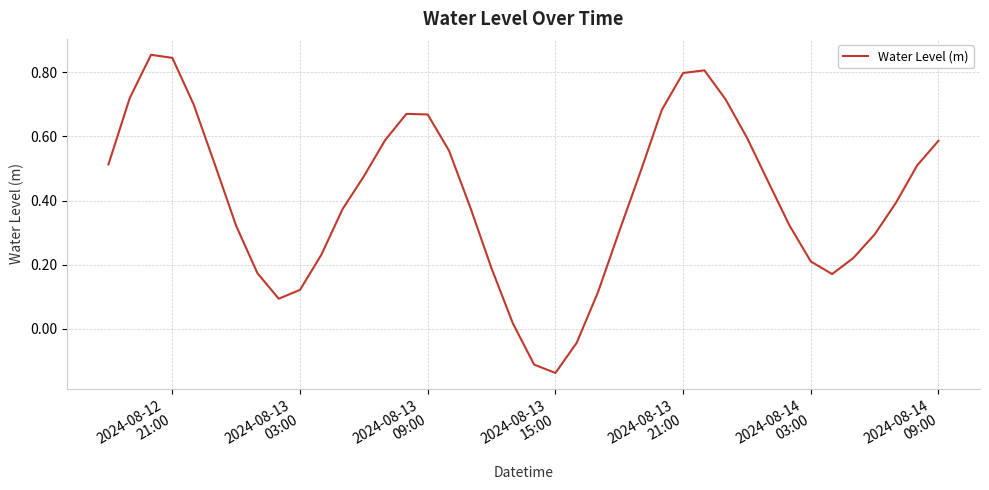

What is the difference between the maximum and minimum values?

1.0